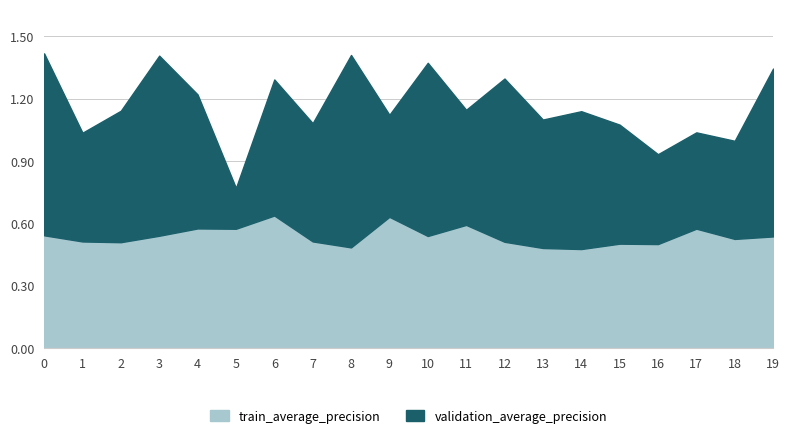

What is the sum of the train_average_precision values at 15 and 8?

1.0